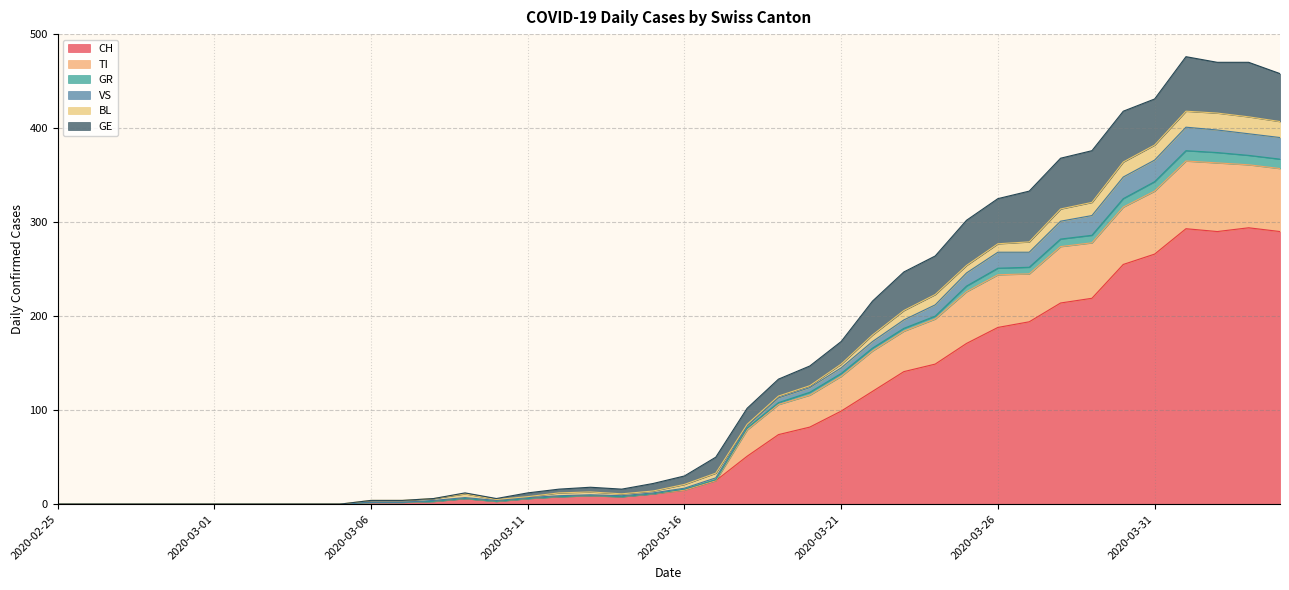

What is the maximum value for CH?

294